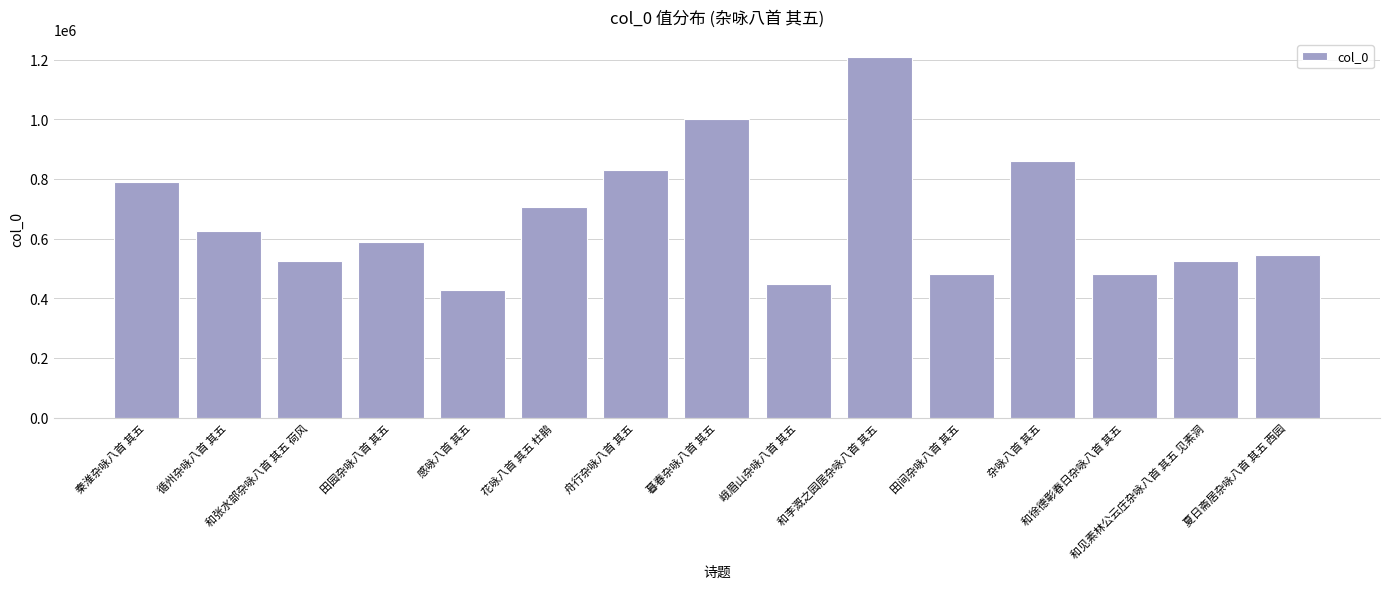

What is the maximum value shown in the chart?

1208028